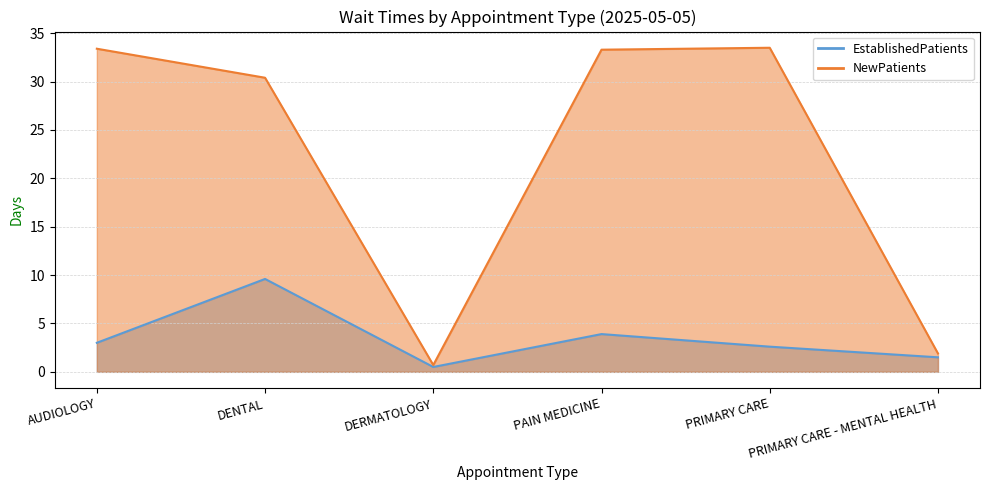

What are all the series names shown in the legend?

EstablishedPatients, NewPatients